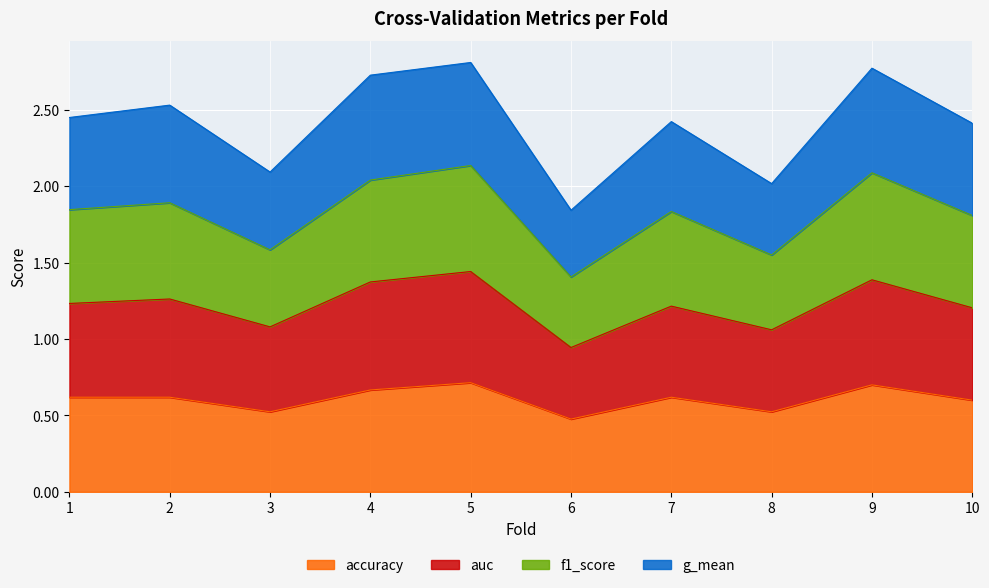

What is the total value across all series at 3?

2.1